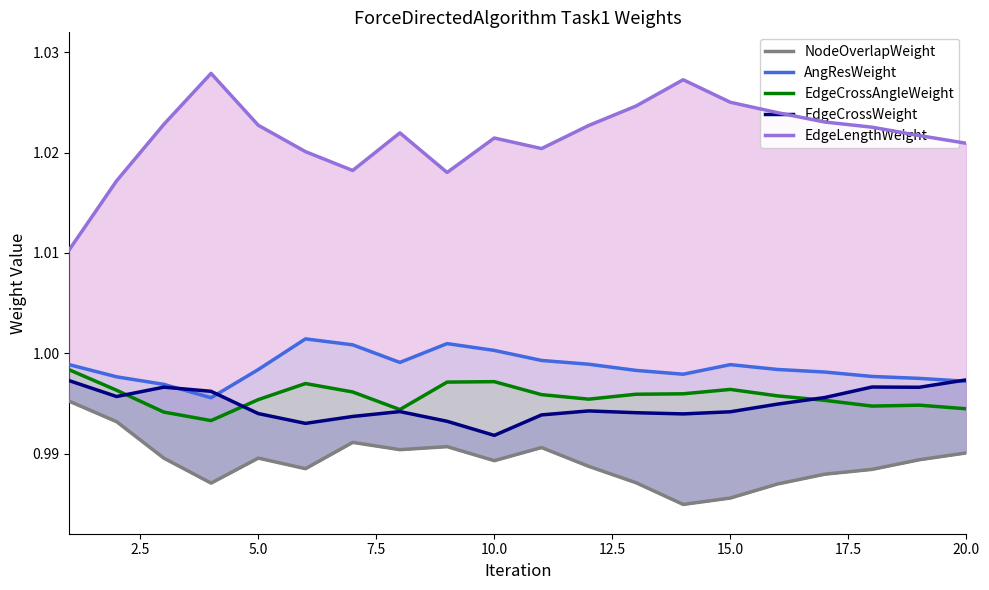

The EdgeCrossWeight series shows 0.5 at 16. True or false?

False